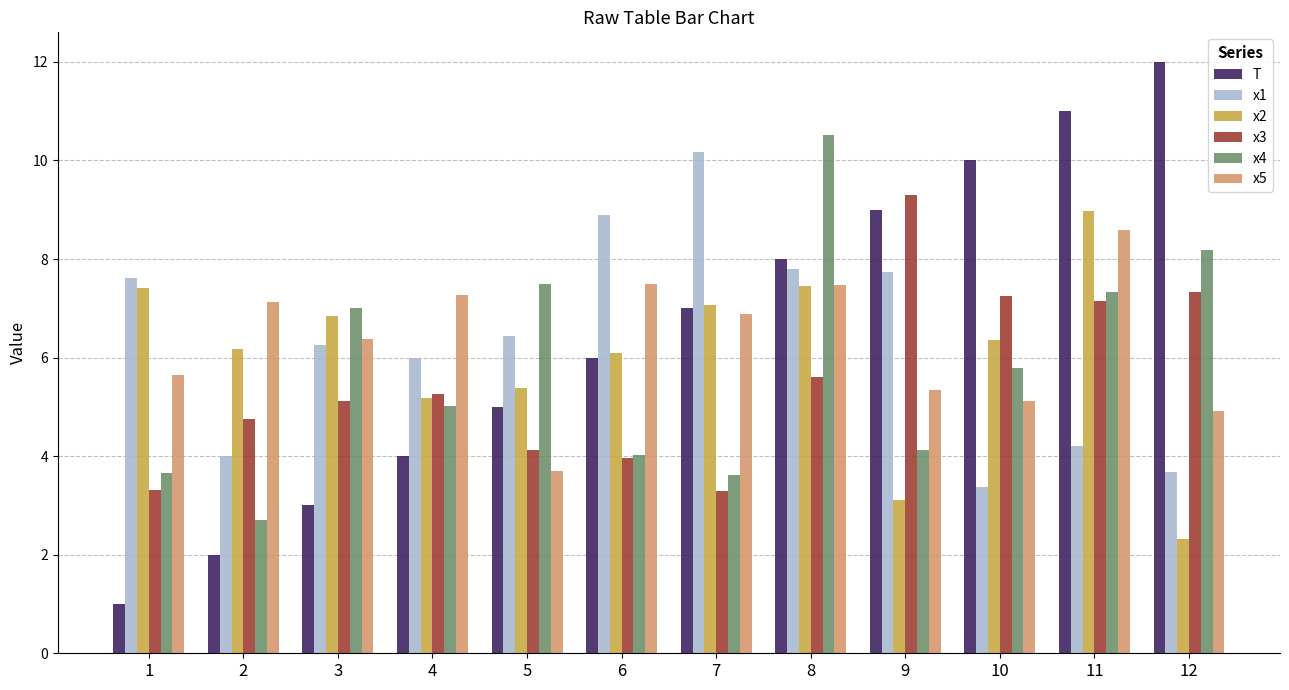

At 2, list the series in order from smallest to largest.

T, x4, x1, x3, x2, x5